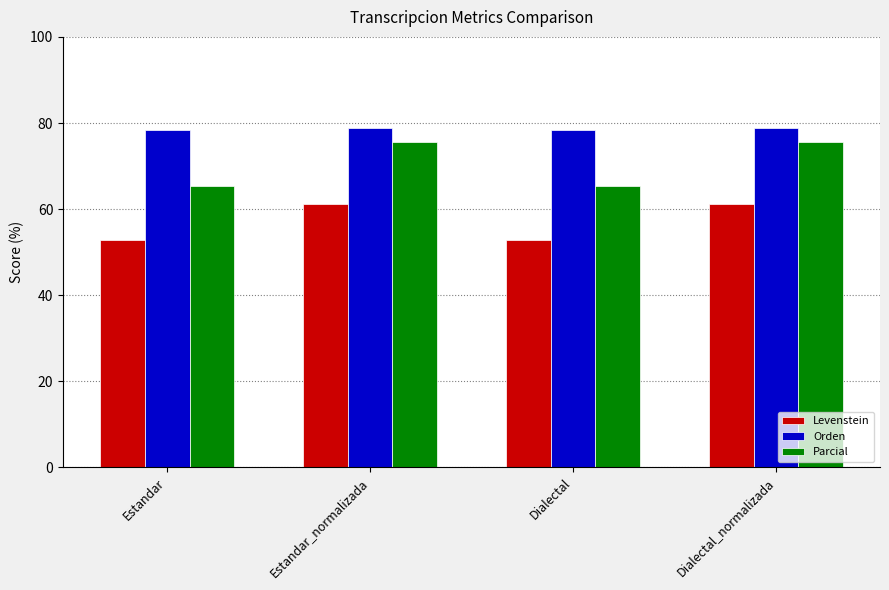

What is the minimum value shown in the chart?

52.9